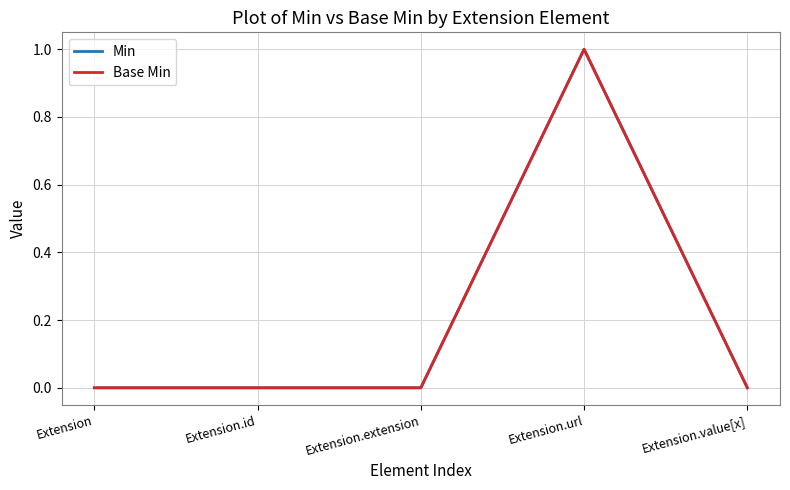

Does the chart display data point markers on the line(s)?

No